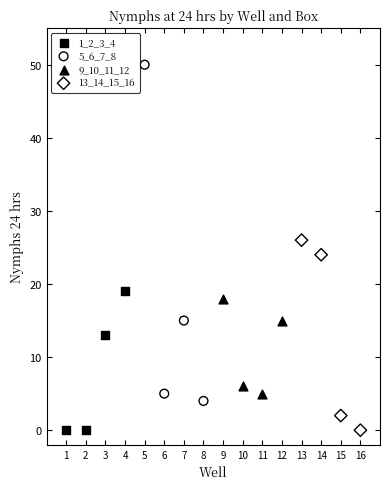

Which series reaches the maximum Y coordinate?

5_6_7_8